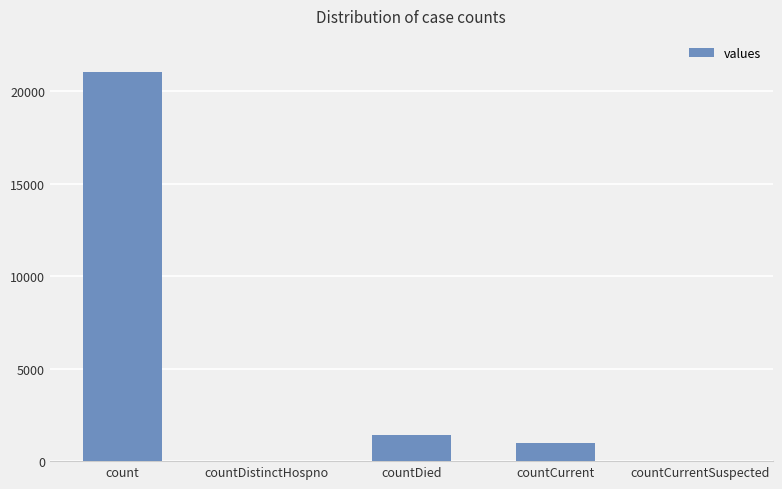

What is the greatest value displayed?

21050